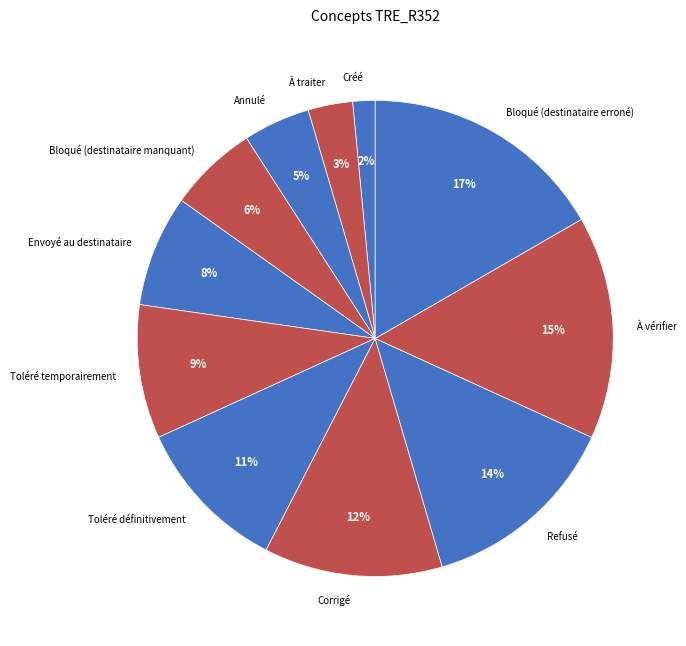

To the nearest percent, what is the average slice percentage?

9%